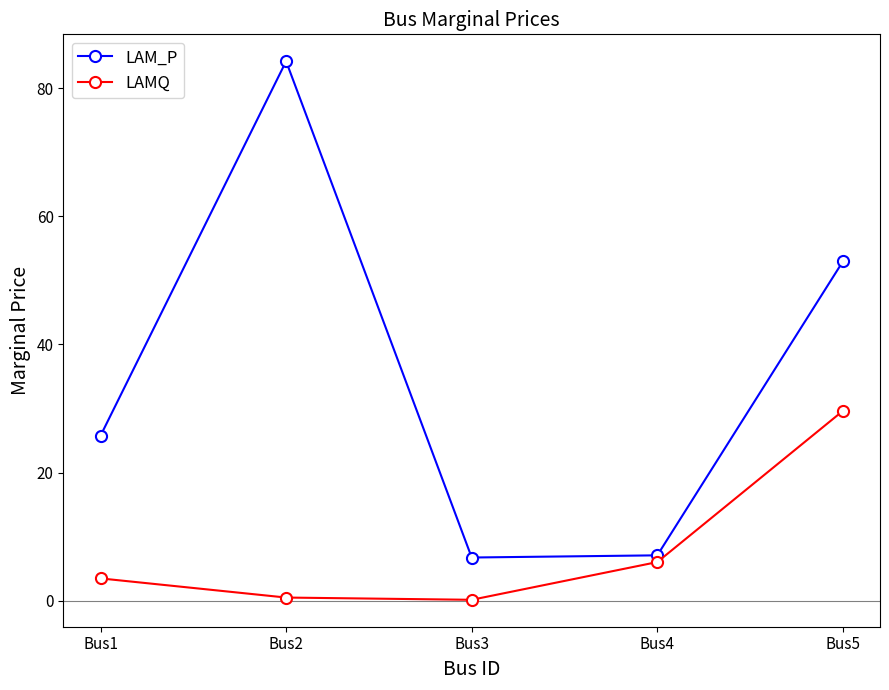

Between Bus2 and Bus4, which series saw the biggest shift?

LAM_P